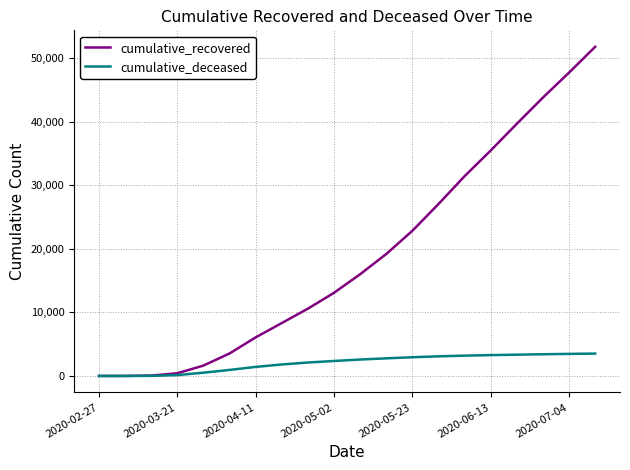

What is the greatest value displayed?

51779